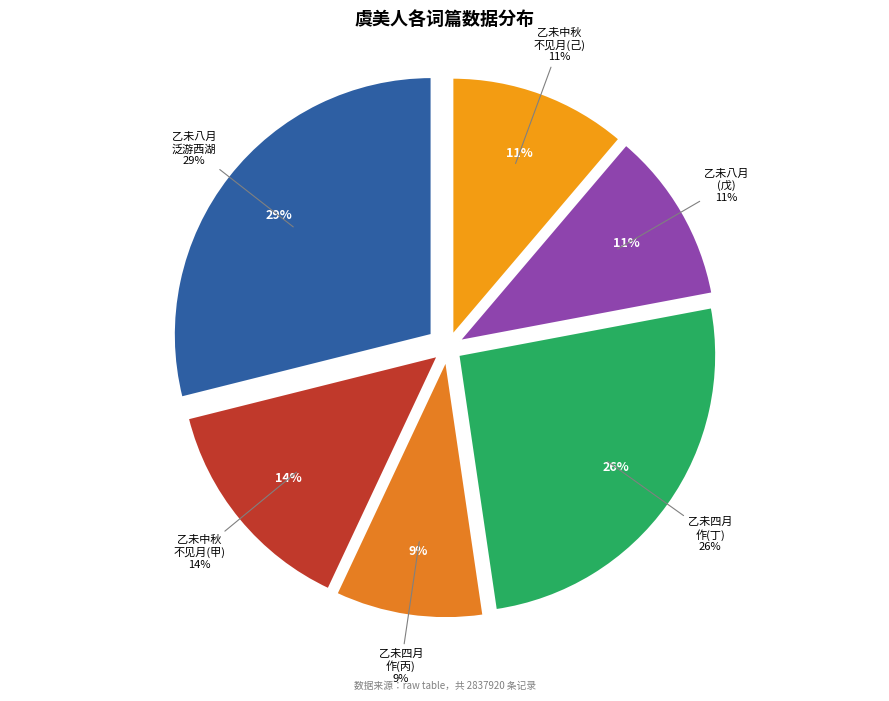

Is it true that 虞美人 乙未中秋不见月 is 14% of the pie?

True